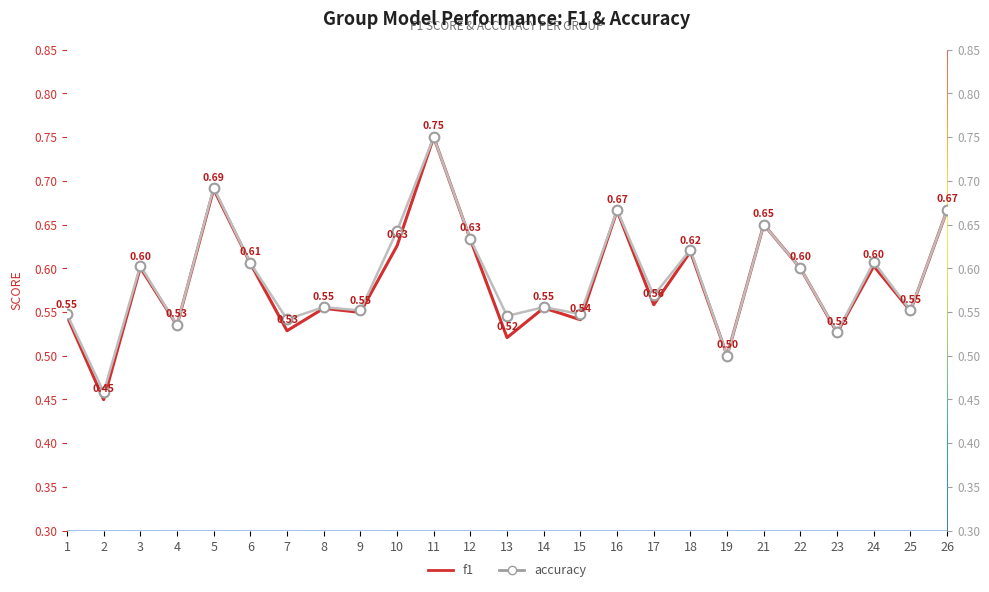

True or false: accuracy and f1 intersect in this chart.

False